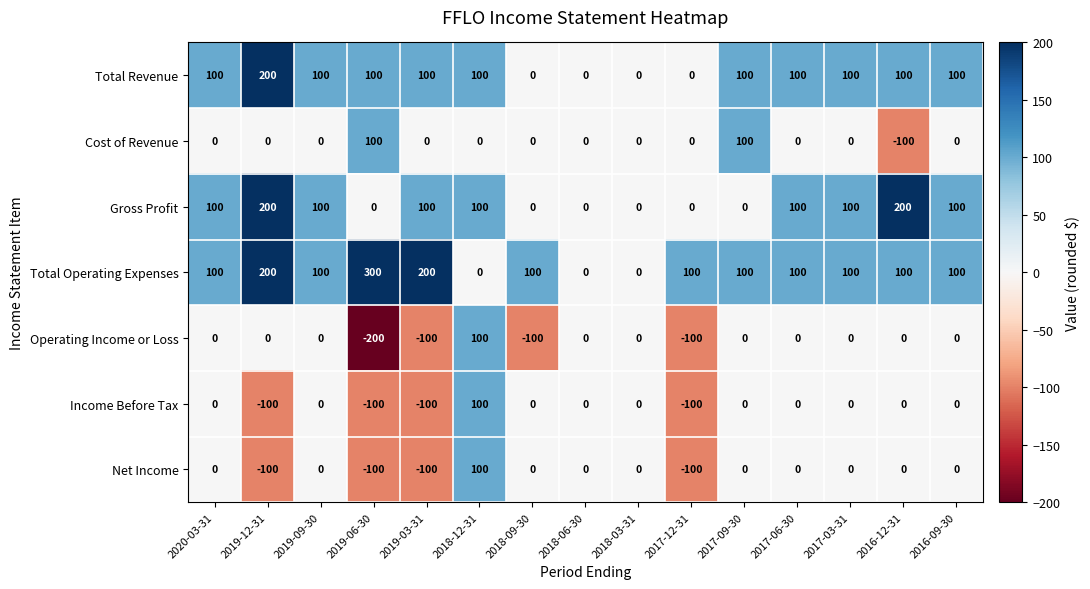

Count the number of data series in this chart.

7